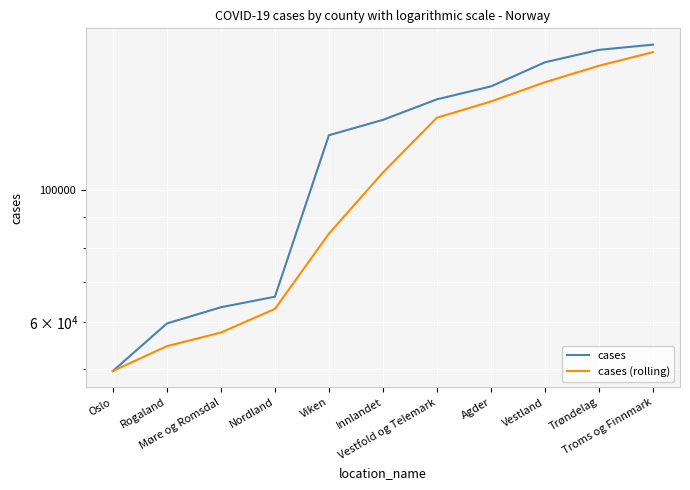

Rank the series by their maximum value, from highest to lowest.

cases, cases (rolling)